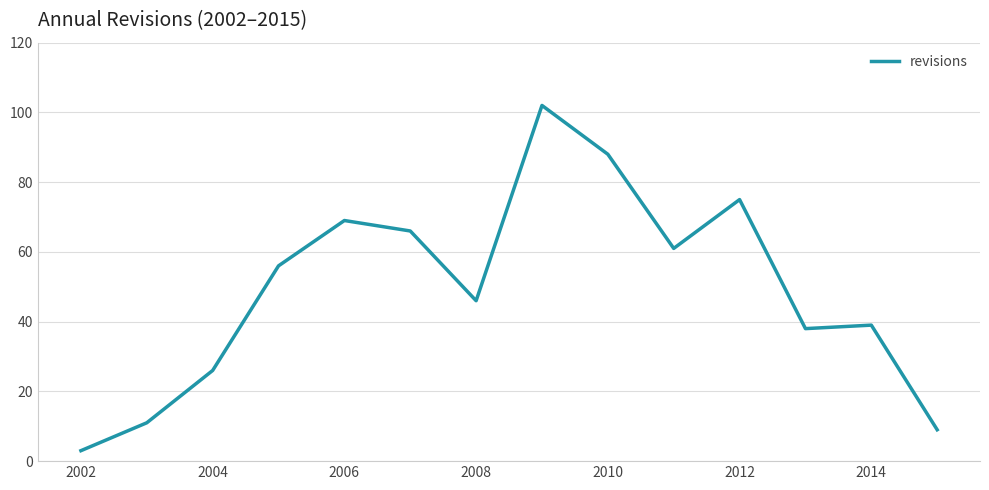

What is the difference between the maximum and minimum values?

99